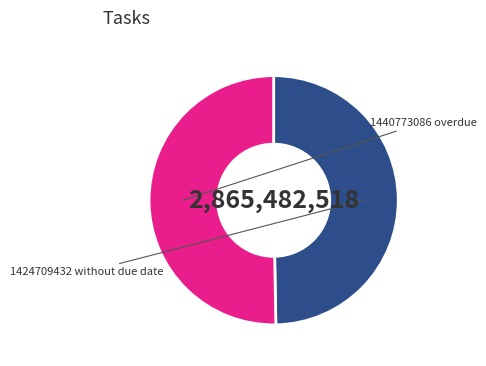

The 1440773086 slice represents 65% of the pie. True or false?

False